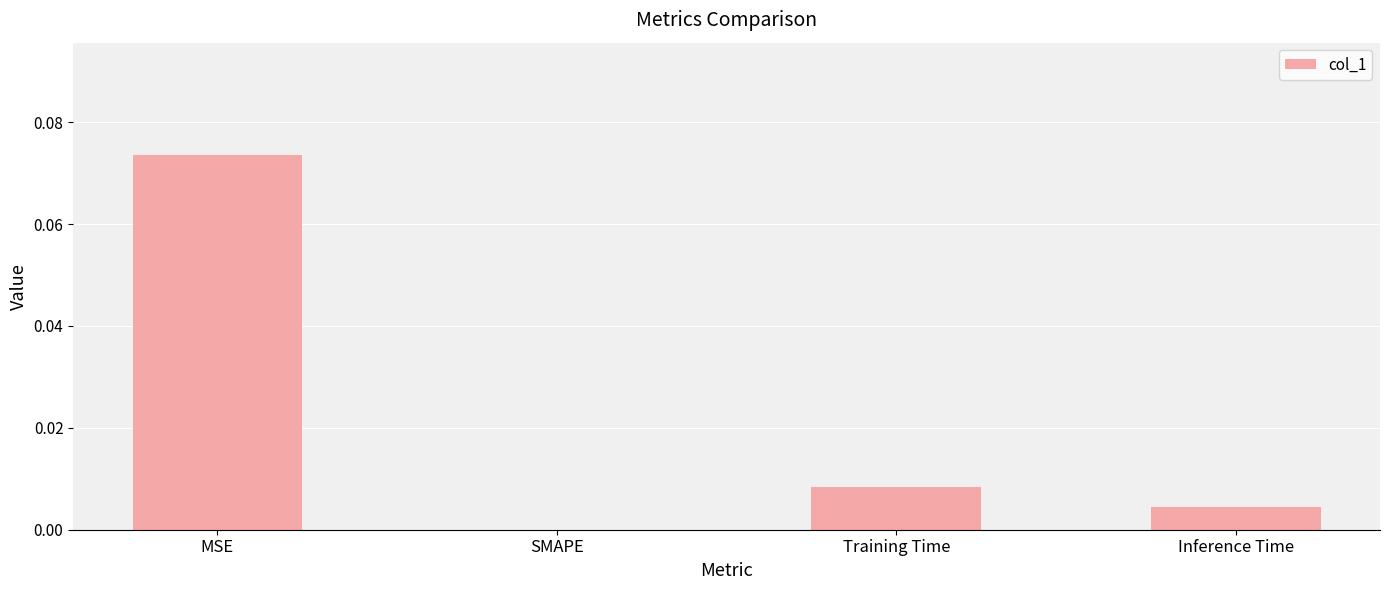

Which label corresponds to the largest value in the chart?

MSE